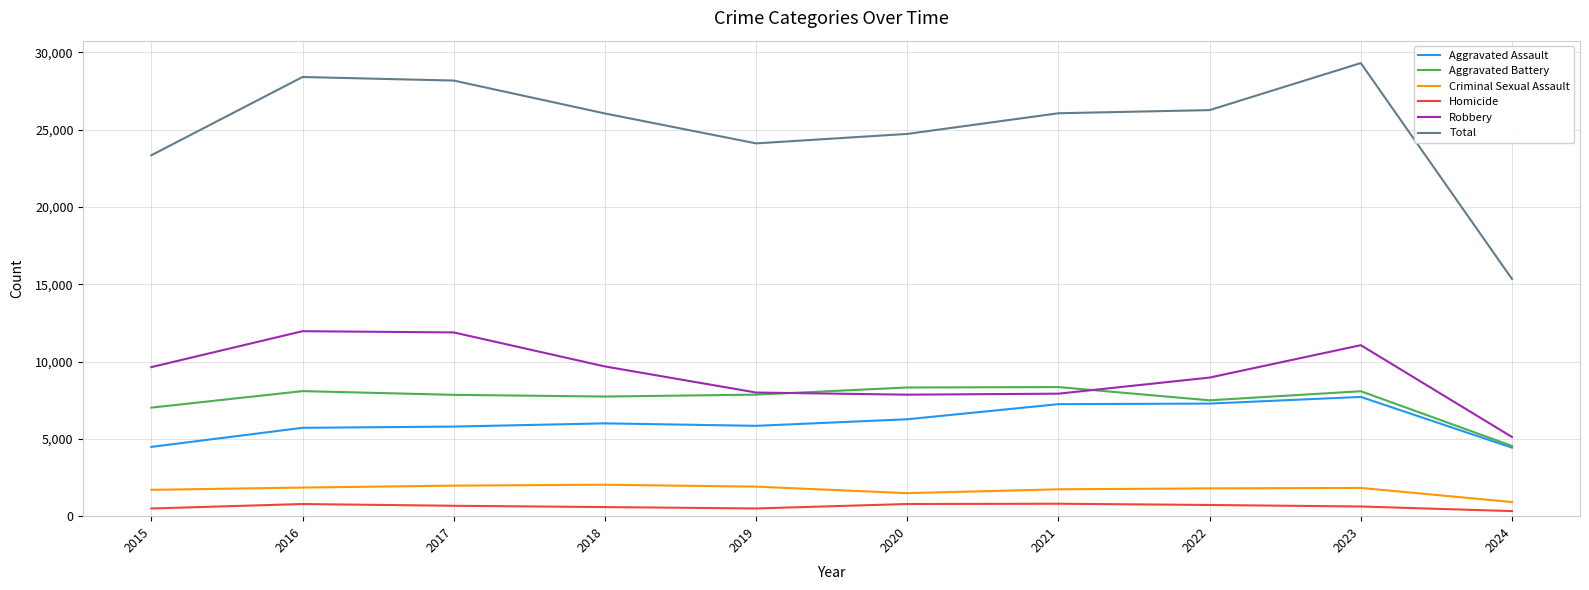

True or false: Aggravated Assault and Criminal Sexual Assault intersect in this chart.

False